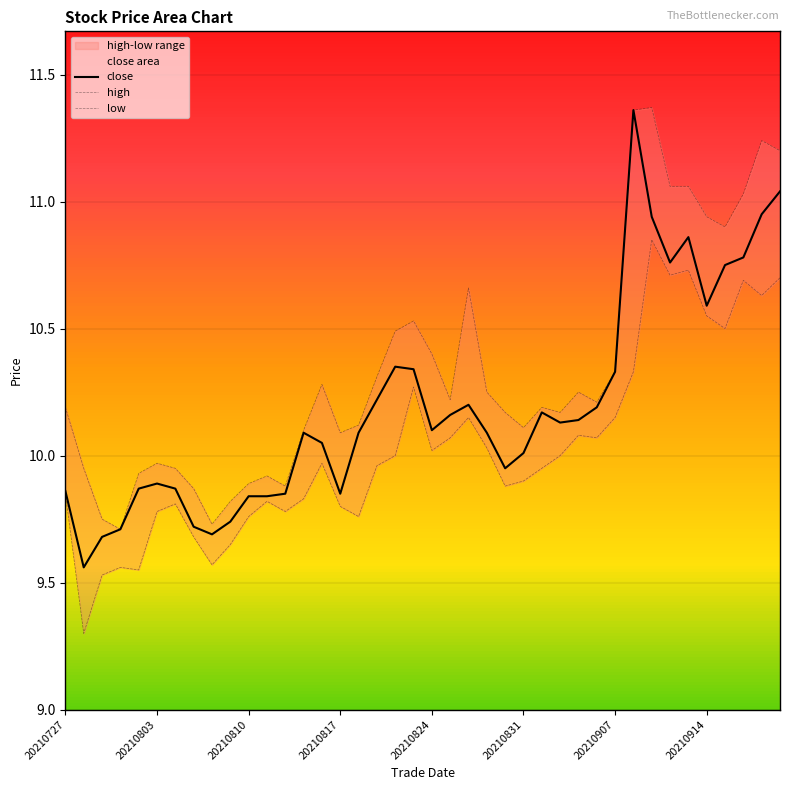

What is the smallest value displayed?

9.3